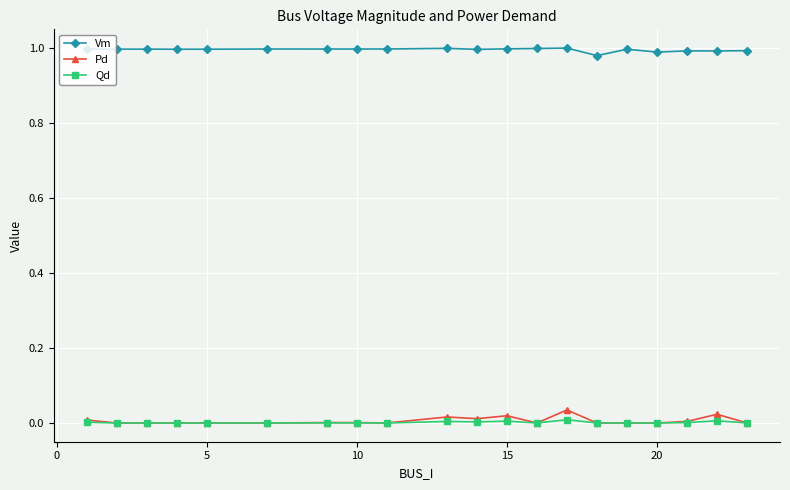

True or false: Vm and Pd cross at least once.

False